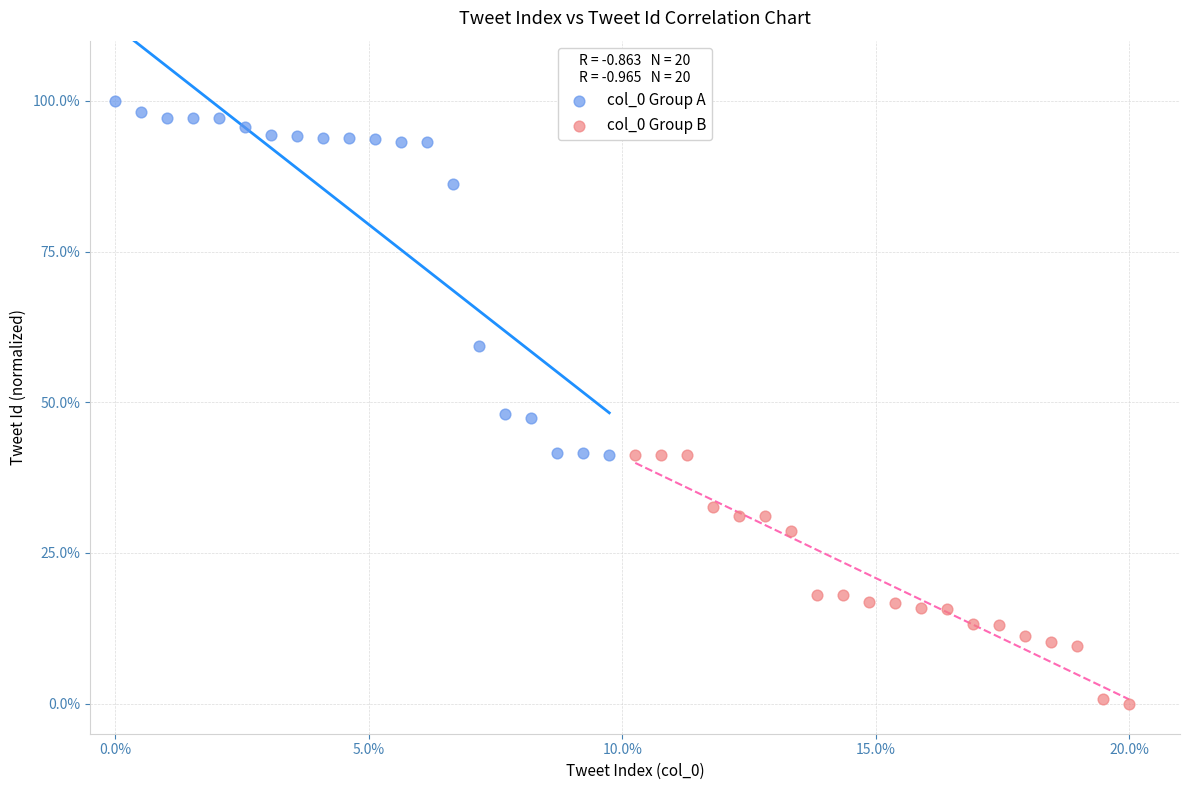

Which series reaches the maximum Y coordinate?

col_0 Group A